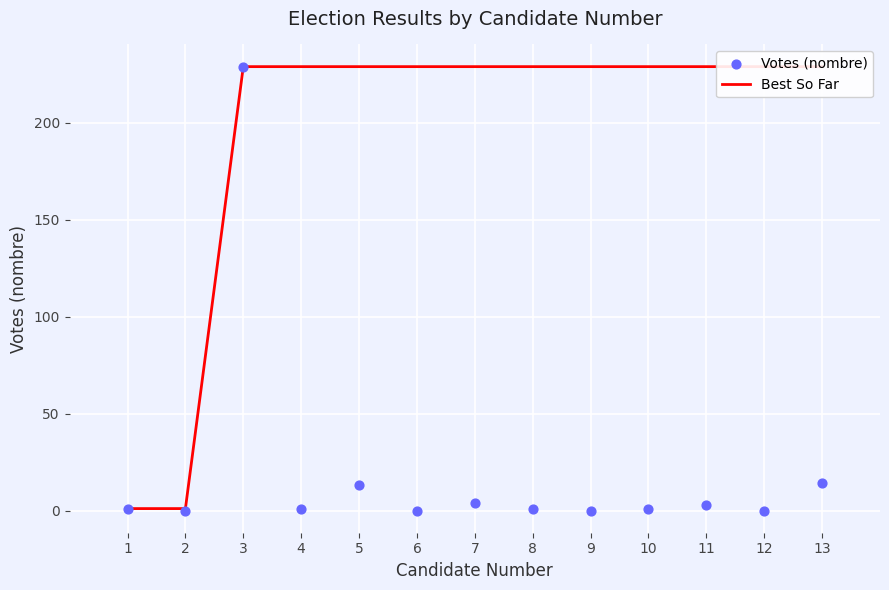

Which series contains the lowest Y value?

Votes (nombre)